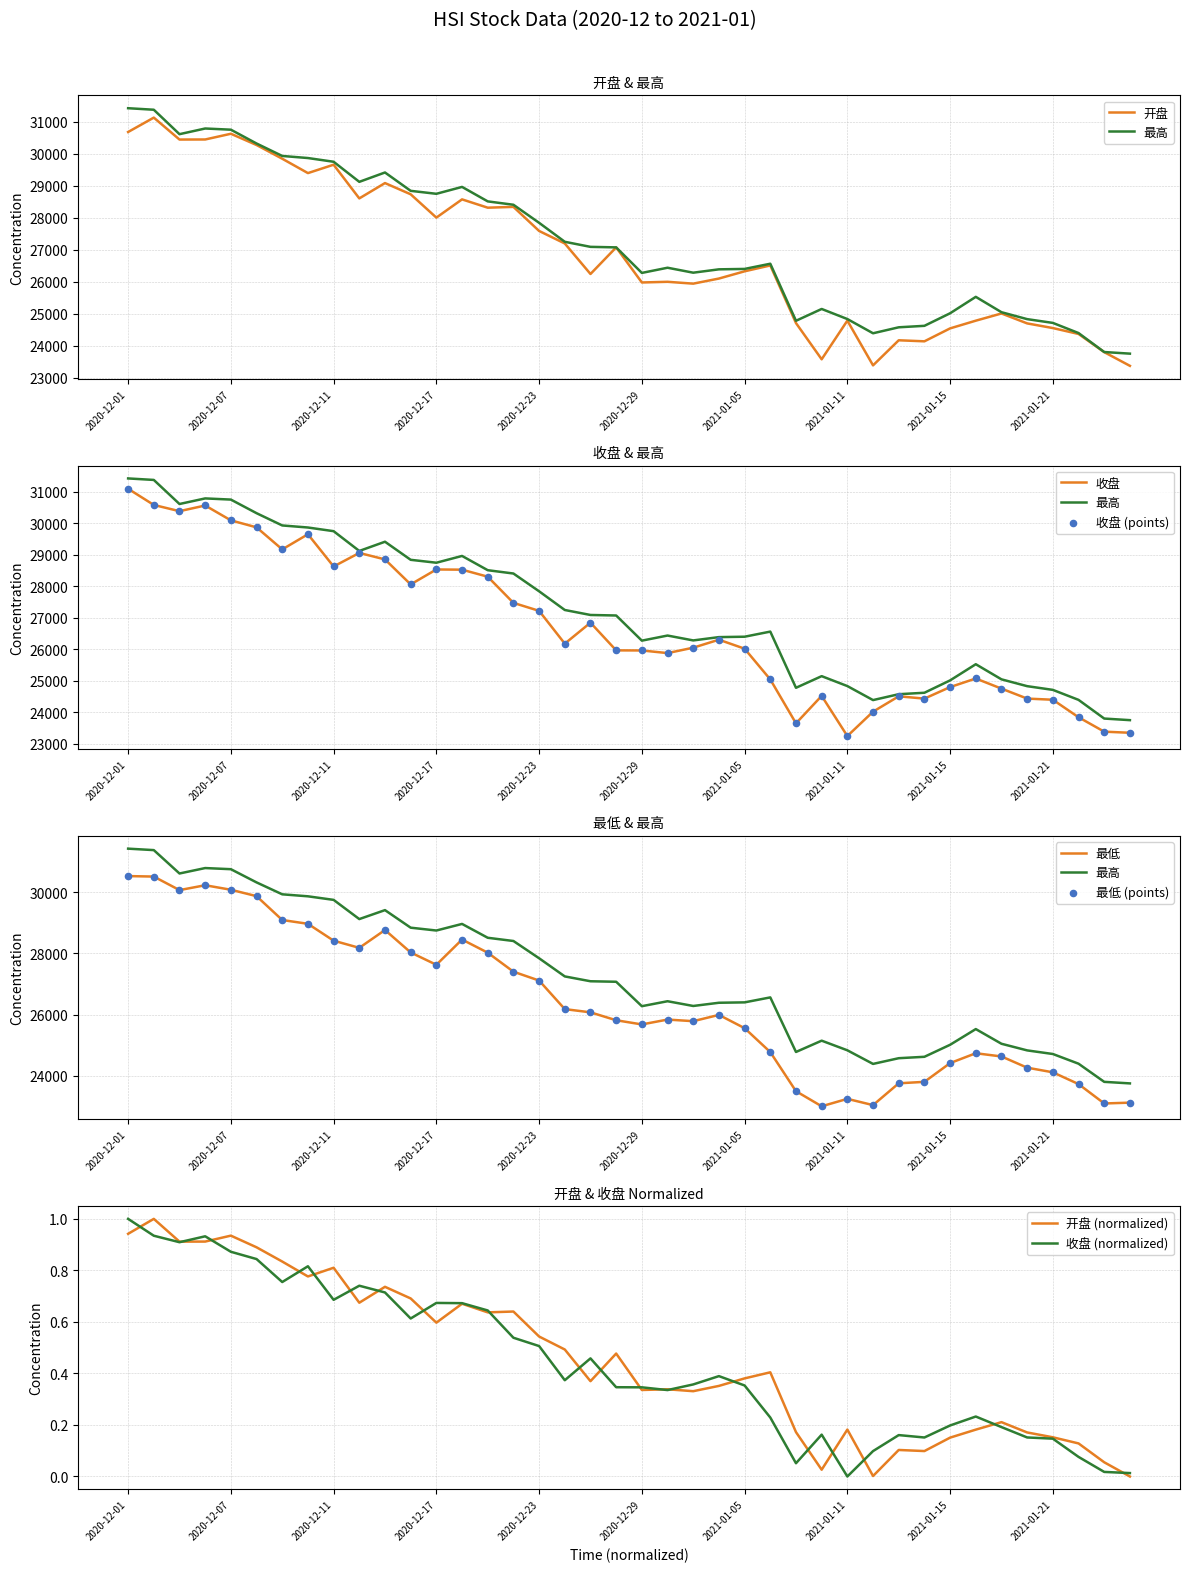

At which category is the sum across all series the highest?

2020-12-01